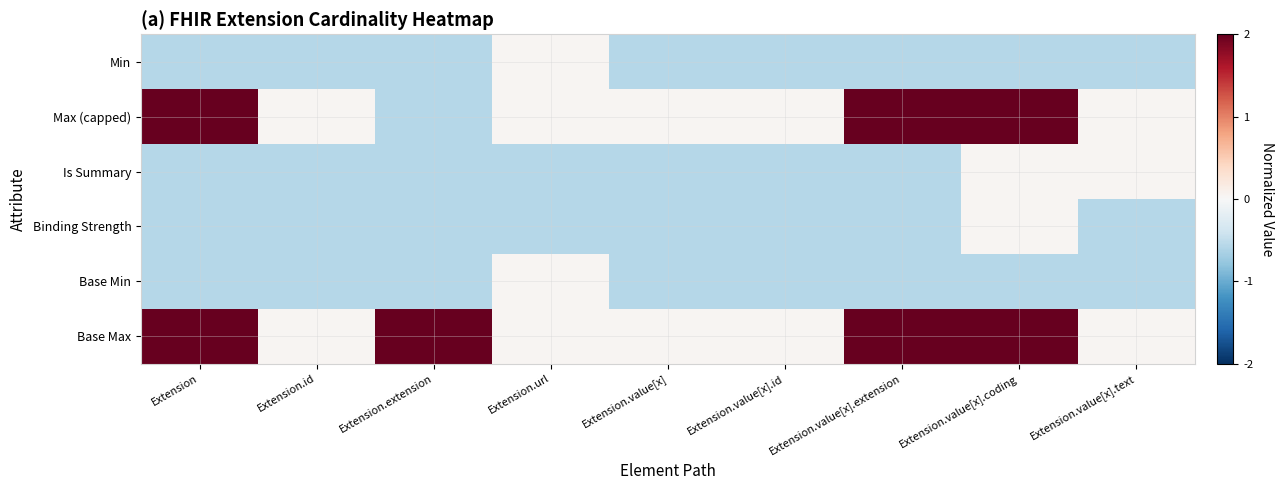

How many distinct data groups are displayed?

6